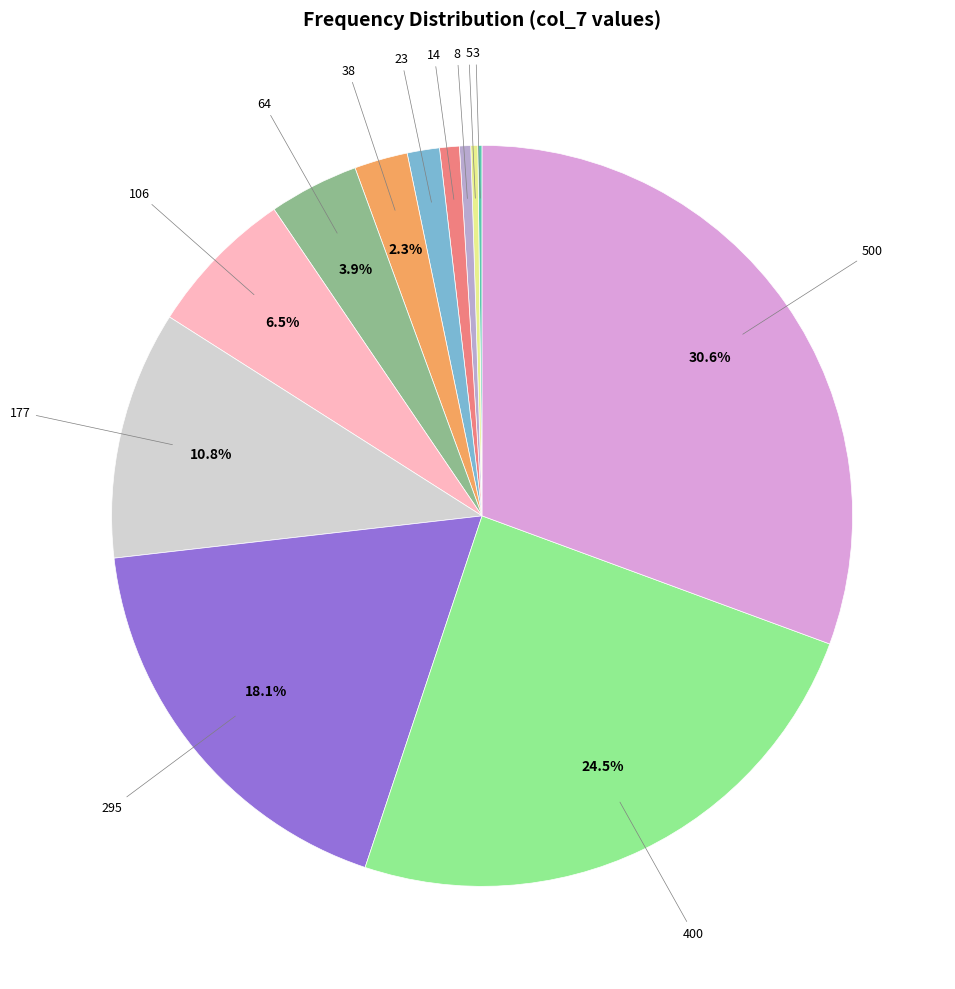

Is there any slice that represents more than half of the pie?

No